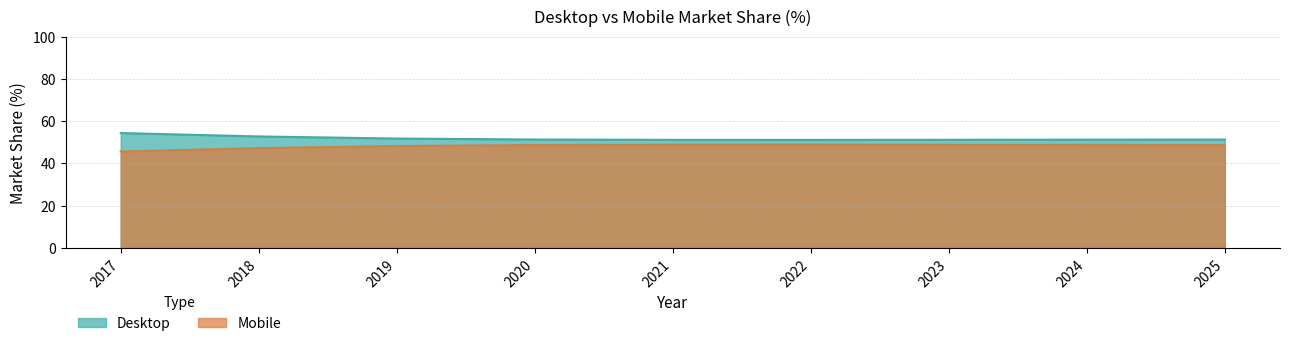

What is the difference between the highest and lowest values at 2020?

2.6